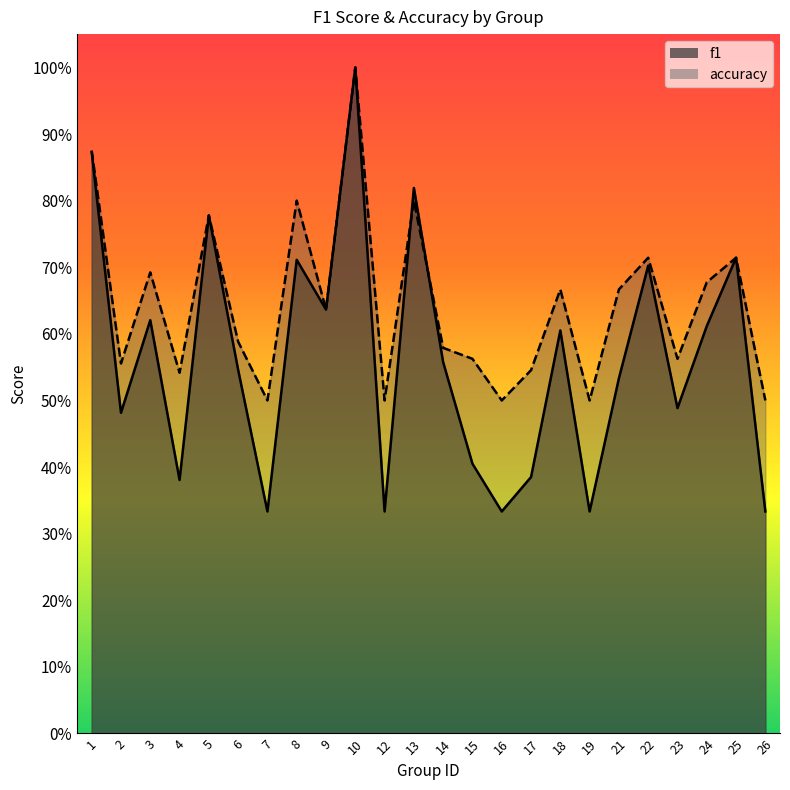

Count the number of categories in the chart.

24